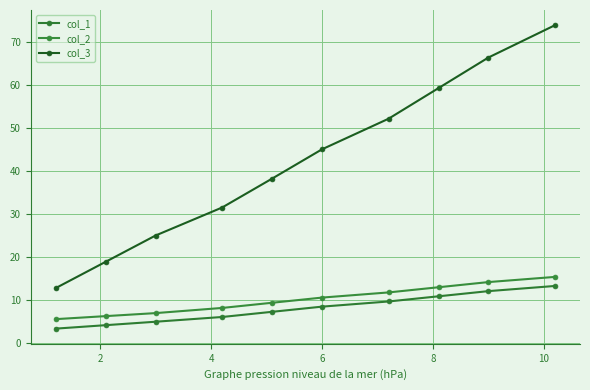

Reading left to right, transcribe all the data shown in this chart.

col_1: 3.4	4.2	5.0	6.1	7.3	8.5	9.7	10.9	12.1	13.3
col_2: 5.6	6.3	7.0	8.2	9.4	10.6	11.8	13.0	14.2	15.4
col_3: 12.8	18.9	25.0	31.5	38.2	45.0	52.1	59.2	66.3	73.8